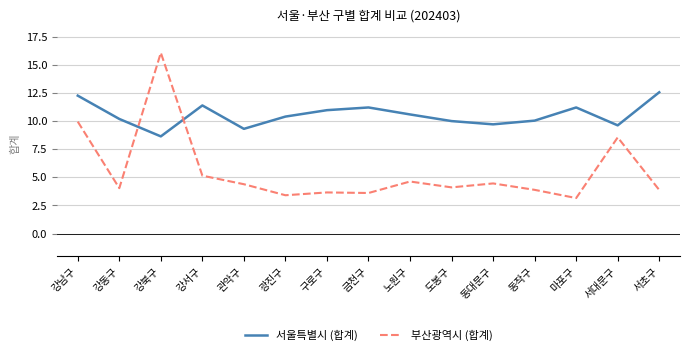

What position from the left is 강북구?

3